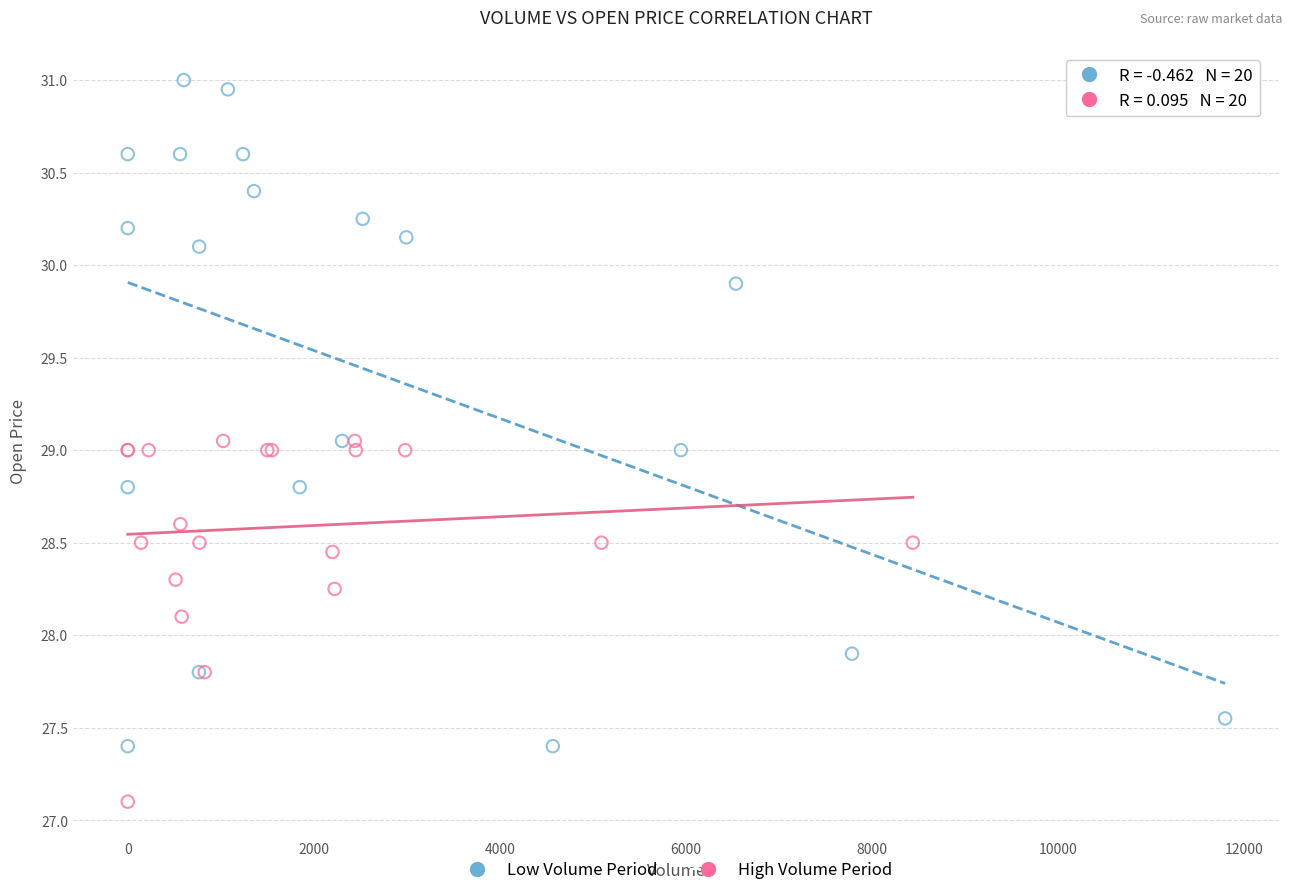

Which series reaches the minimum Y coordinate?

High Volume Period